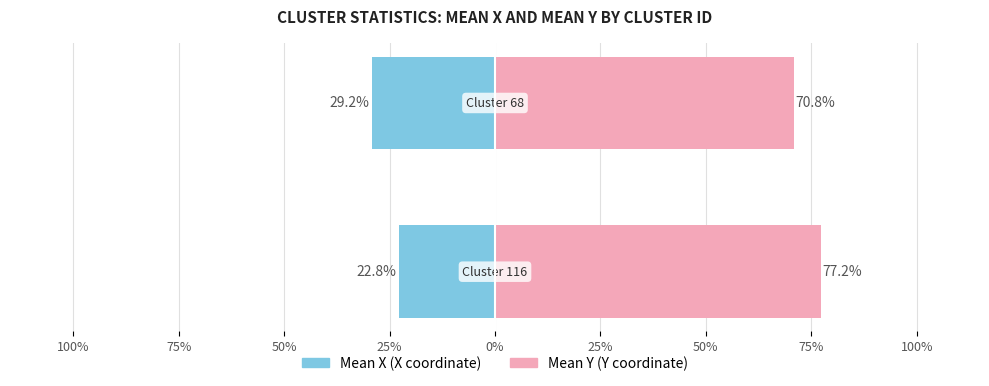

The value of mean_x (X coord) at 100% is -9.2. True or false?

False